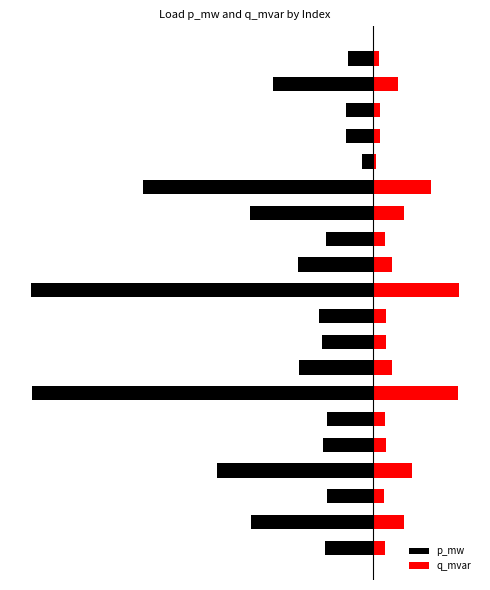

What is the smallest value displayed?

-5.1